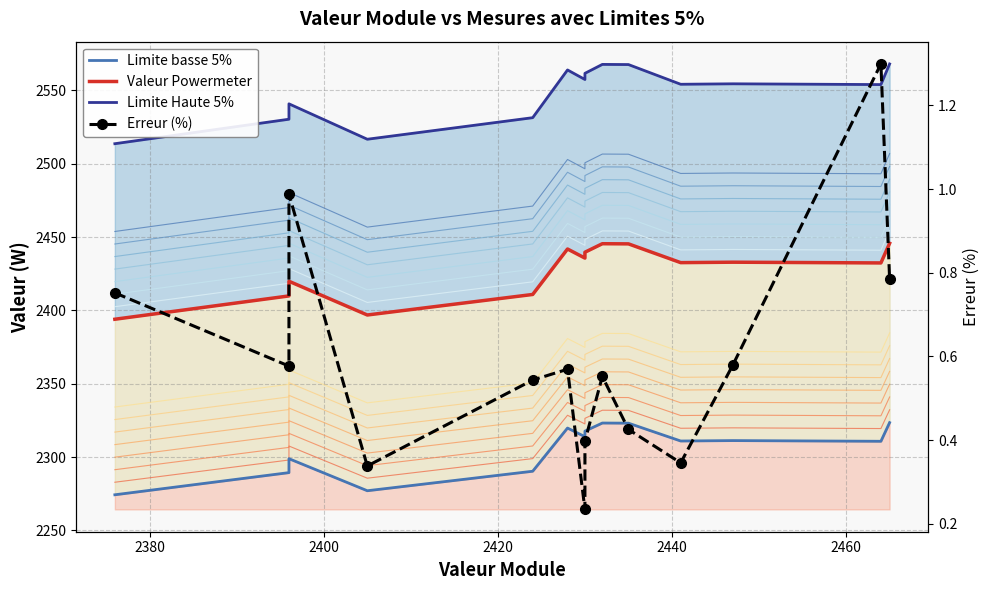

What is the difference between the maximum and minimum values in the Limite Haute 5% series?

54.4